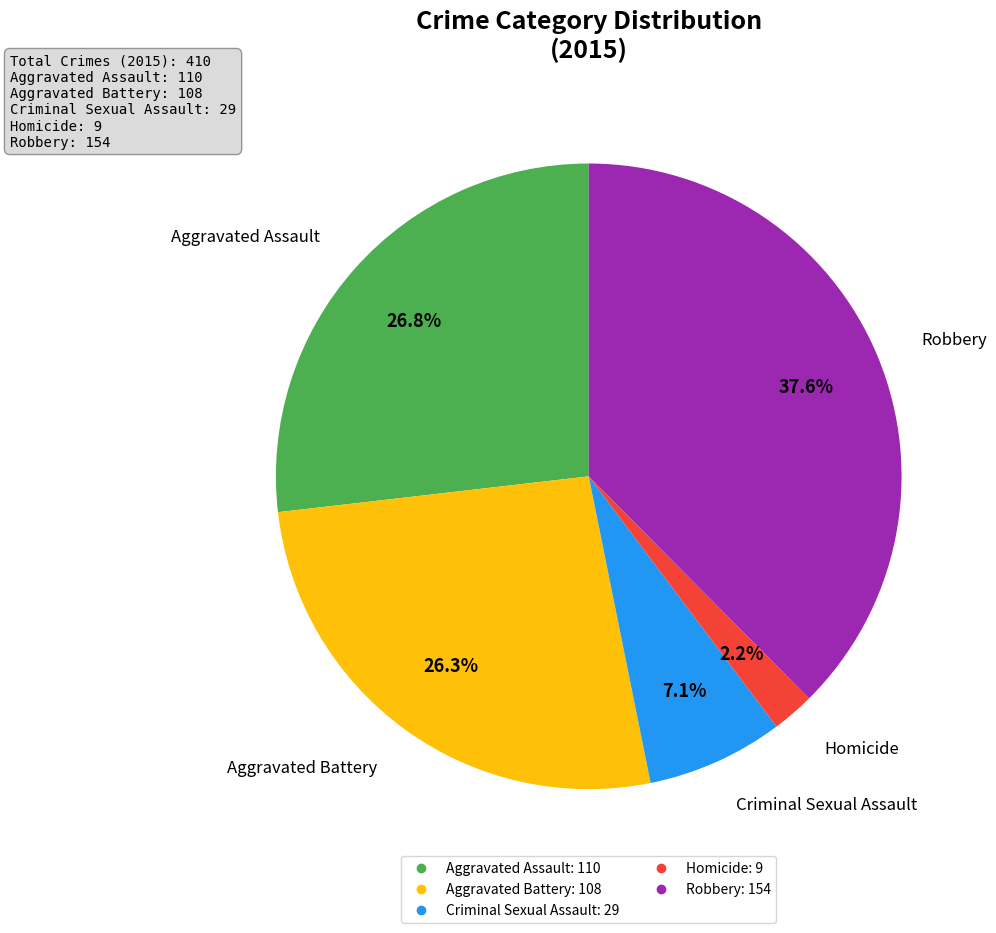

To the nearest percent, what portion does Criminal Sexual Assault represent?

7%